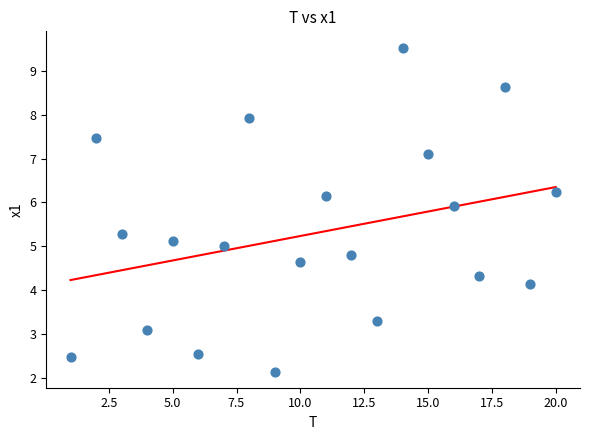

What is the range of Y values (max minus min)?

7.4